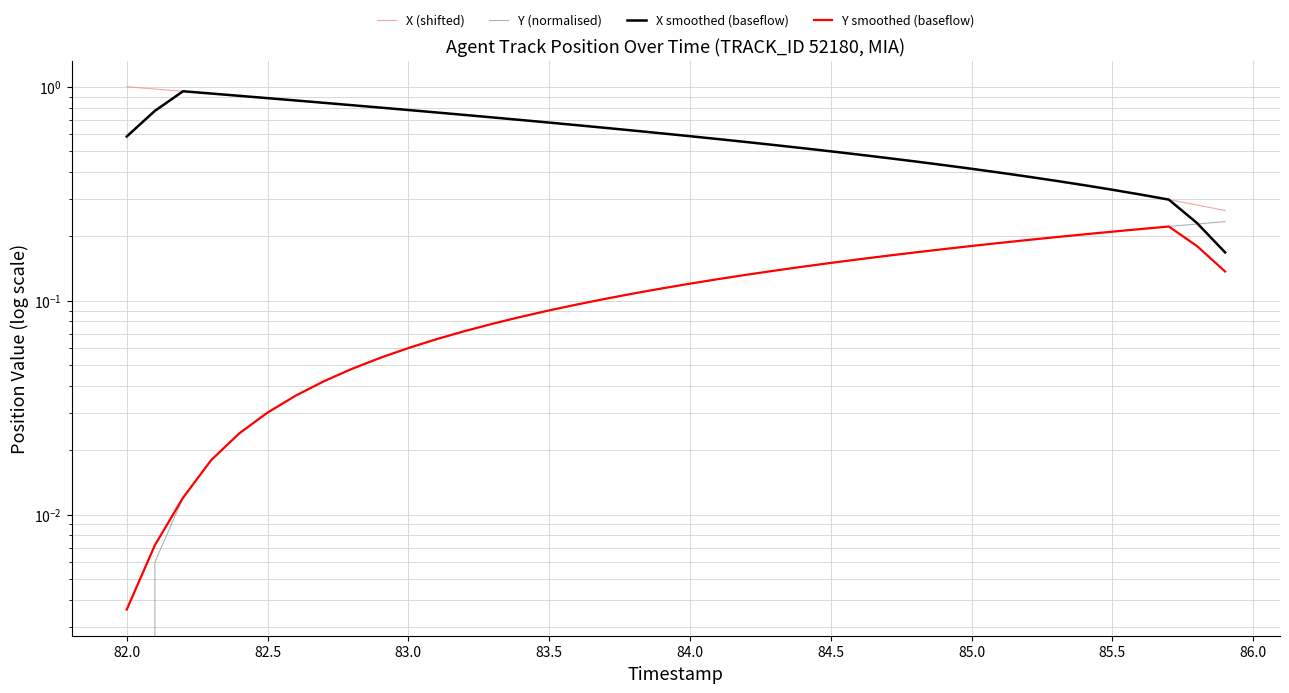

True or false: X smoothed (baseflow) and Y smoothed (baseflow) intersect in this chart.

False